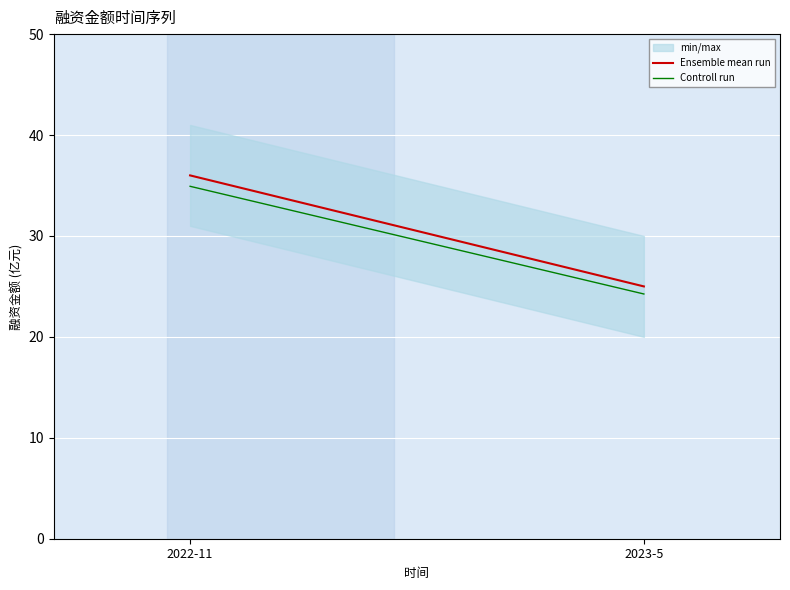

What is the value of the Controll run point at the 2nd from the left?

24.2